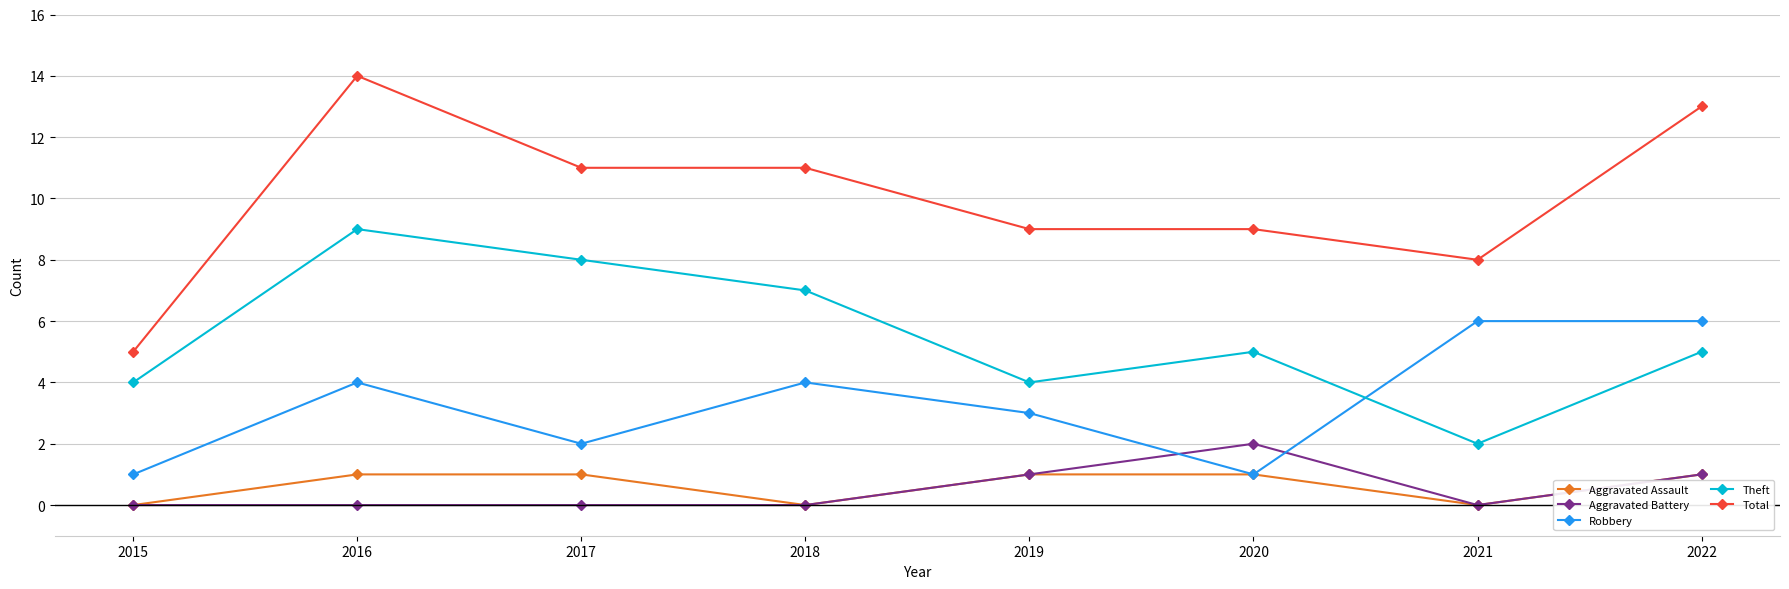

At which category is the sum across all series the highest?

2016